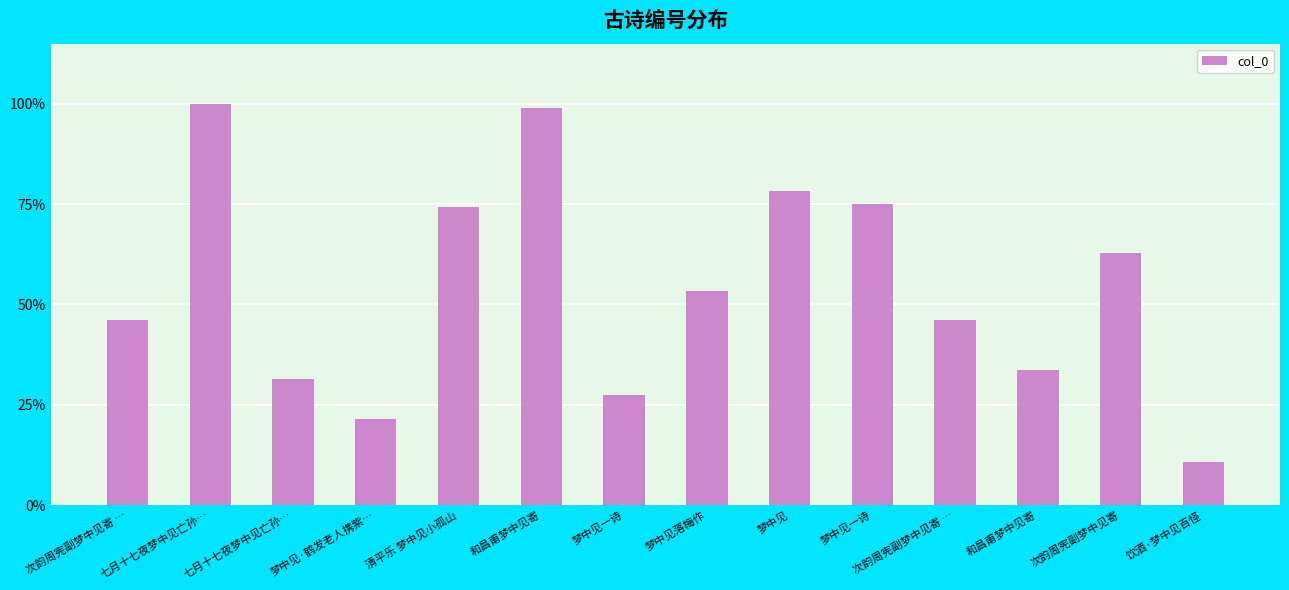

The value at 次韵周宪副梦中见寄 … is 19.0. True or false?

False